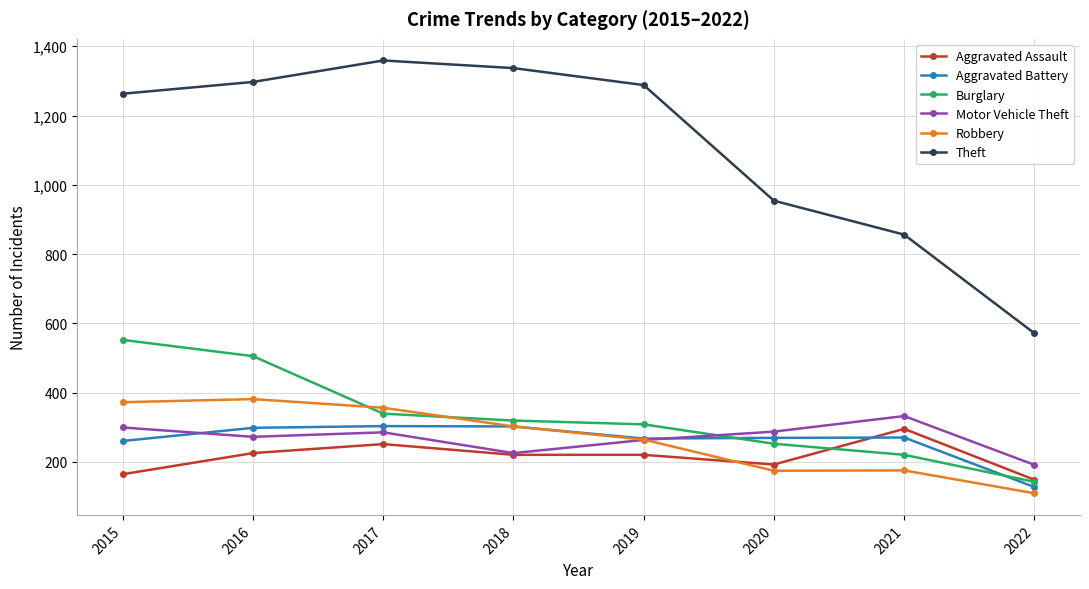

How many lines are shown in the chart?

6